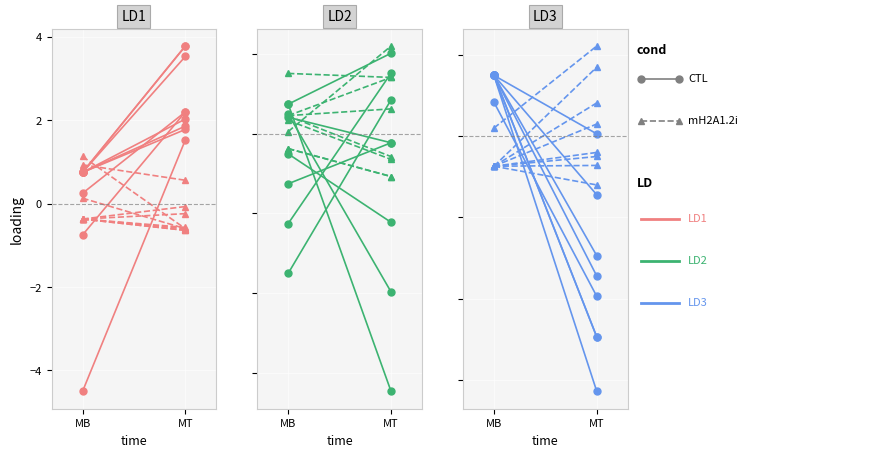

What is the average value of the mH2A1.2i series?

-0.5